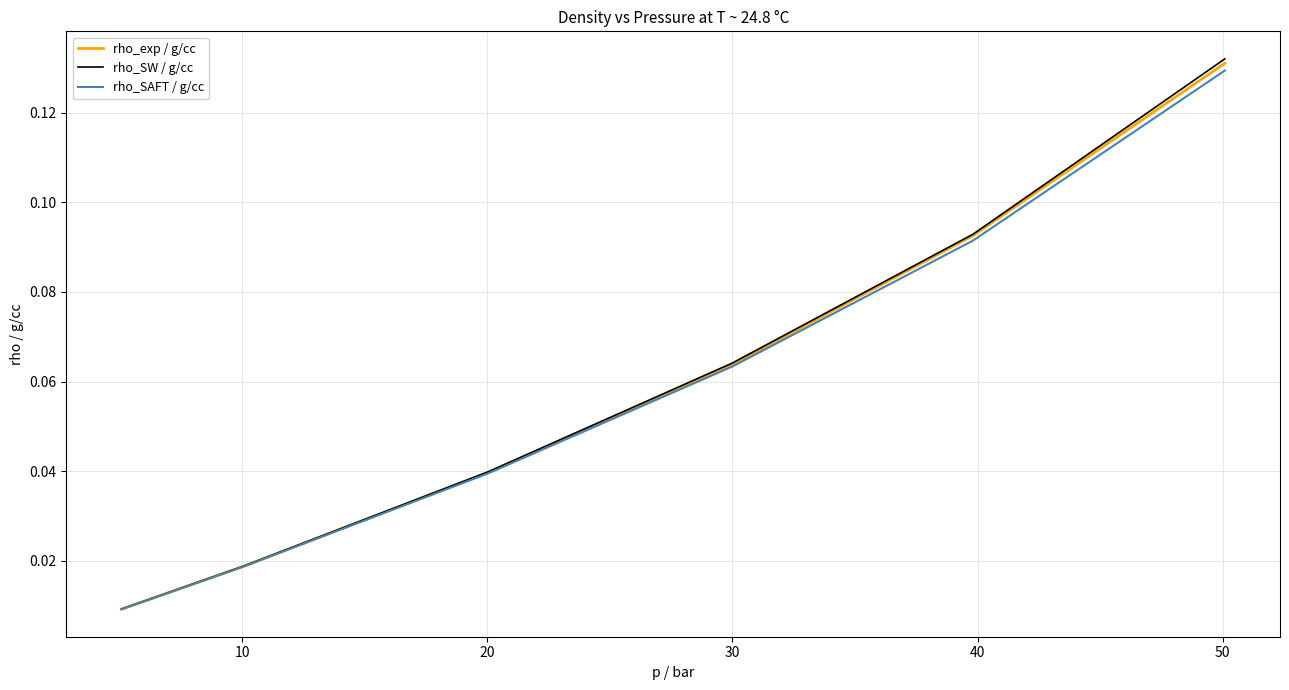

Which series has the largest range (max minus min)?

rho_SW / g/cc